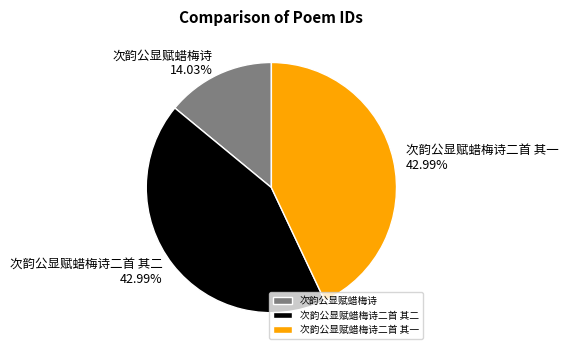

Which slice is the smallest?

次韵公显赋蜡梅诗